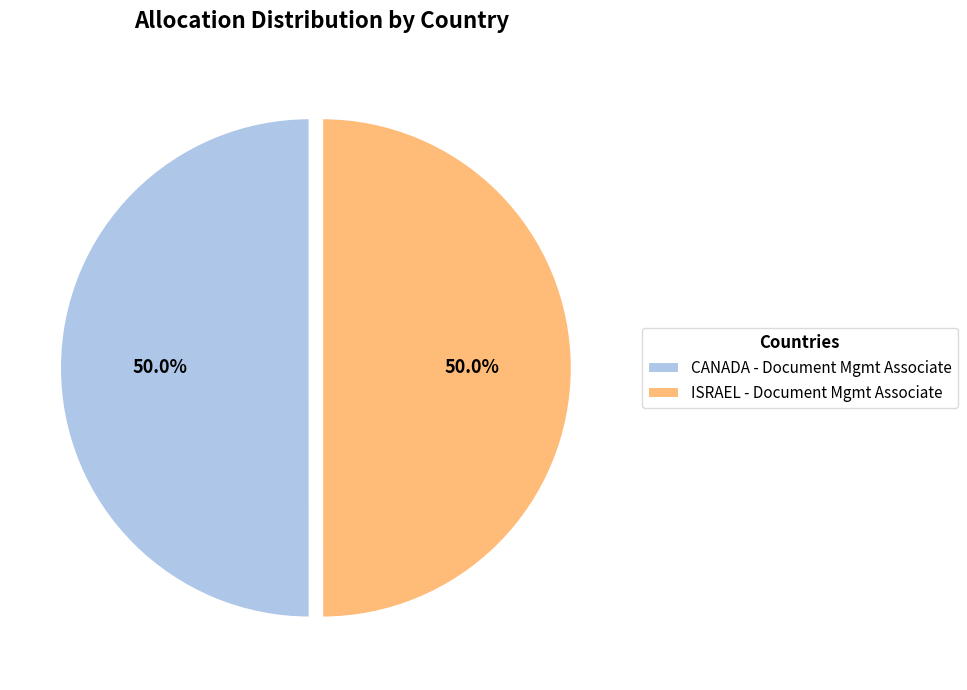

What is the ratio of the value at ISRAEL - Document Mgmt Associate to the value at CANADA - Document Mgmt Associate?

1.0